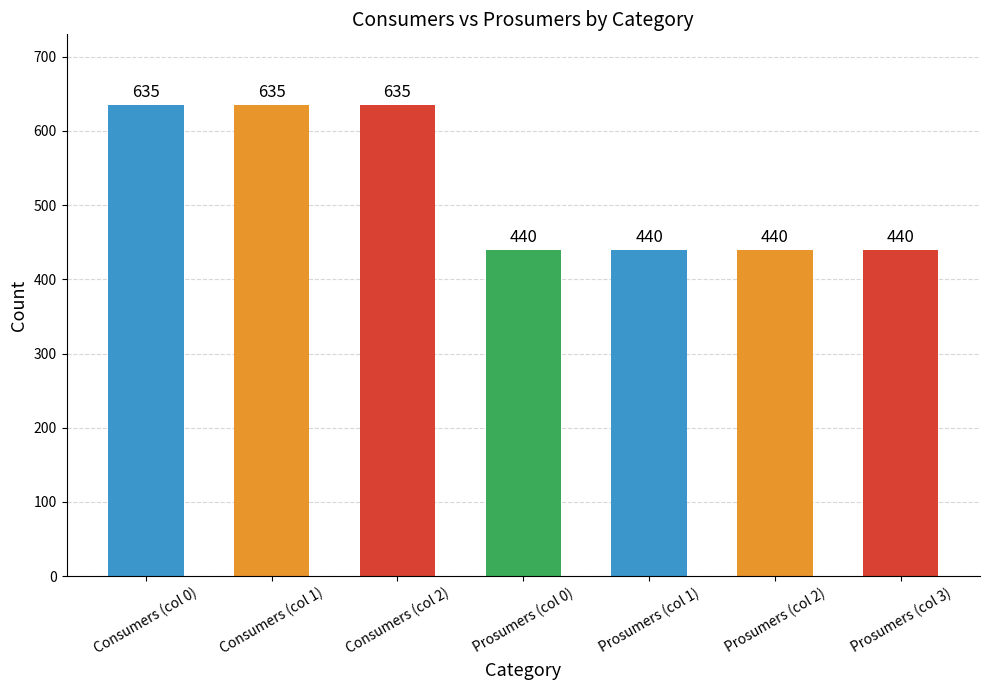

What is the greatest value displayed?

635